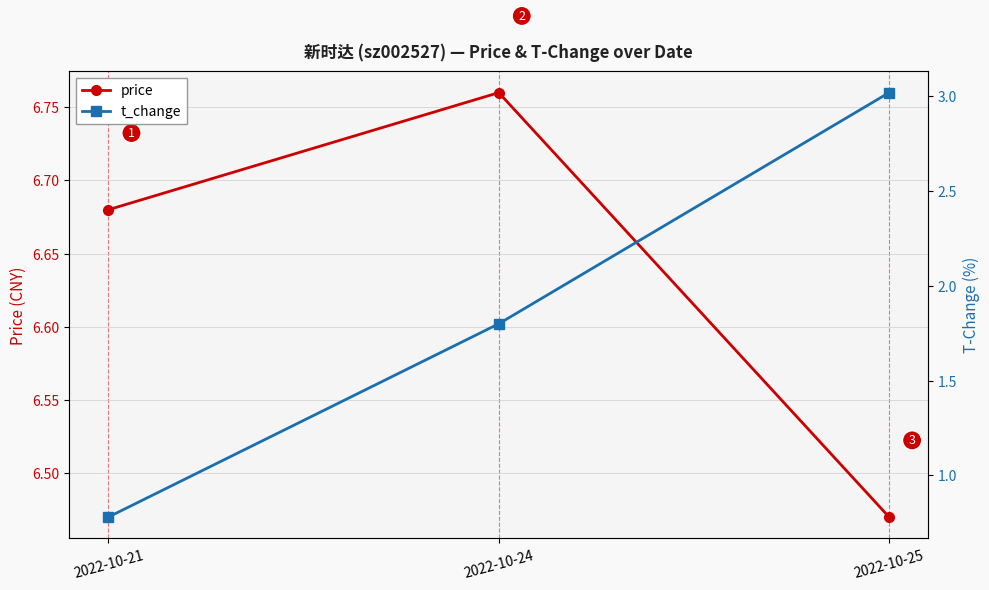

At which category does the chart reach its minimum across all series?

2022-10-21